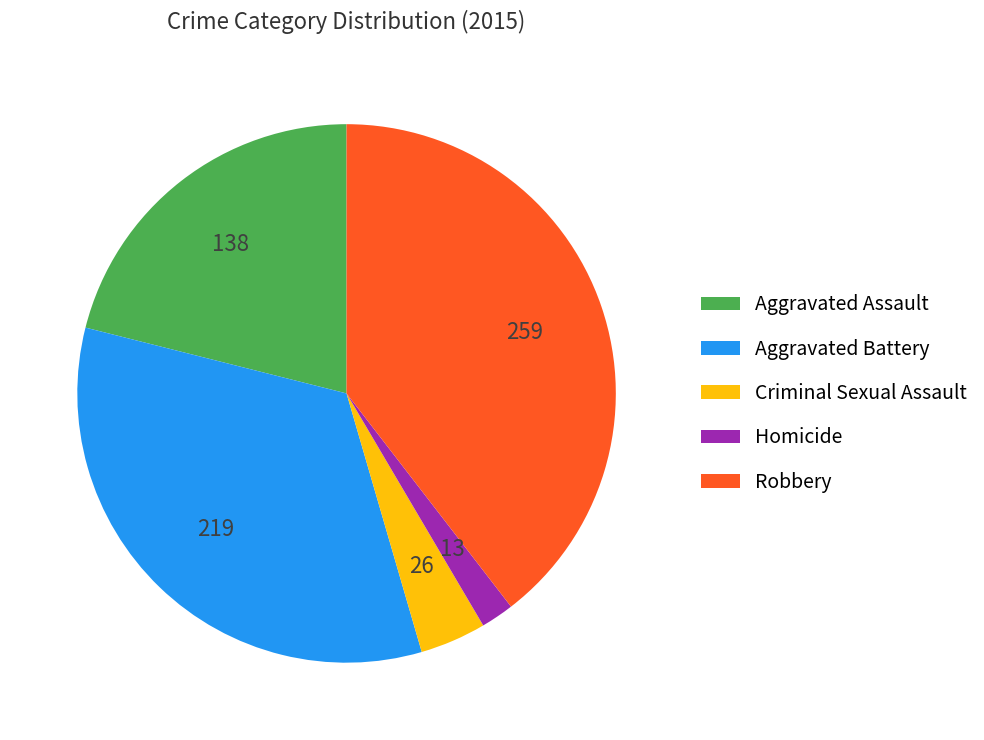

Is there any slice that represents more than half of the pie?

No